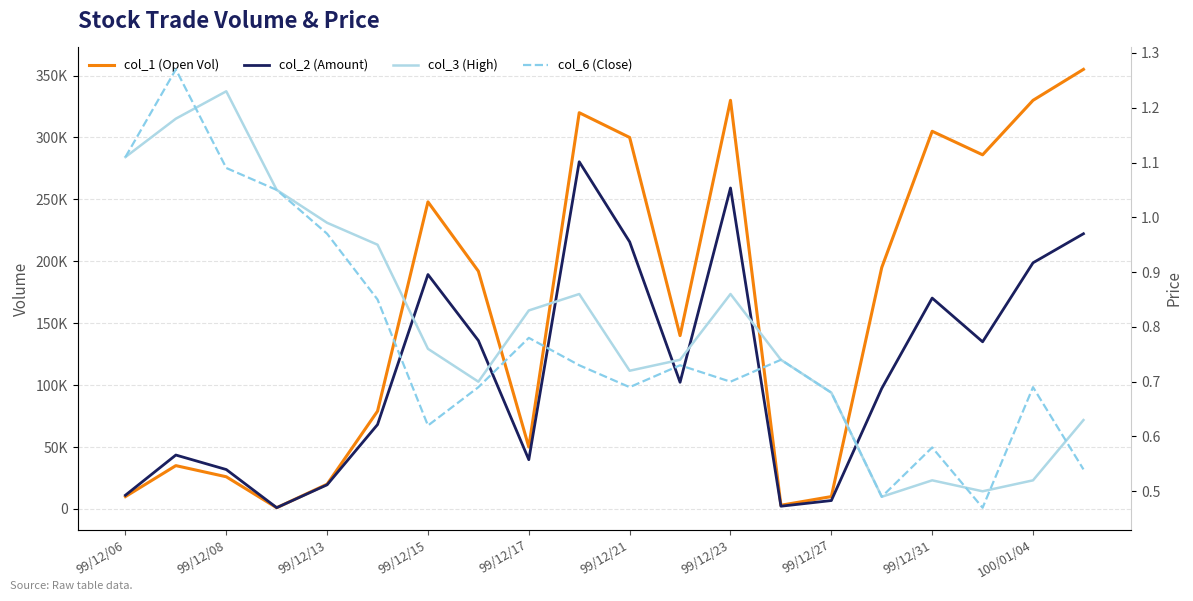

Is the value of col_1 (Open Vol) at 99/12/08 greater than the value of col_2 (Amount) at 100/01/04?

No